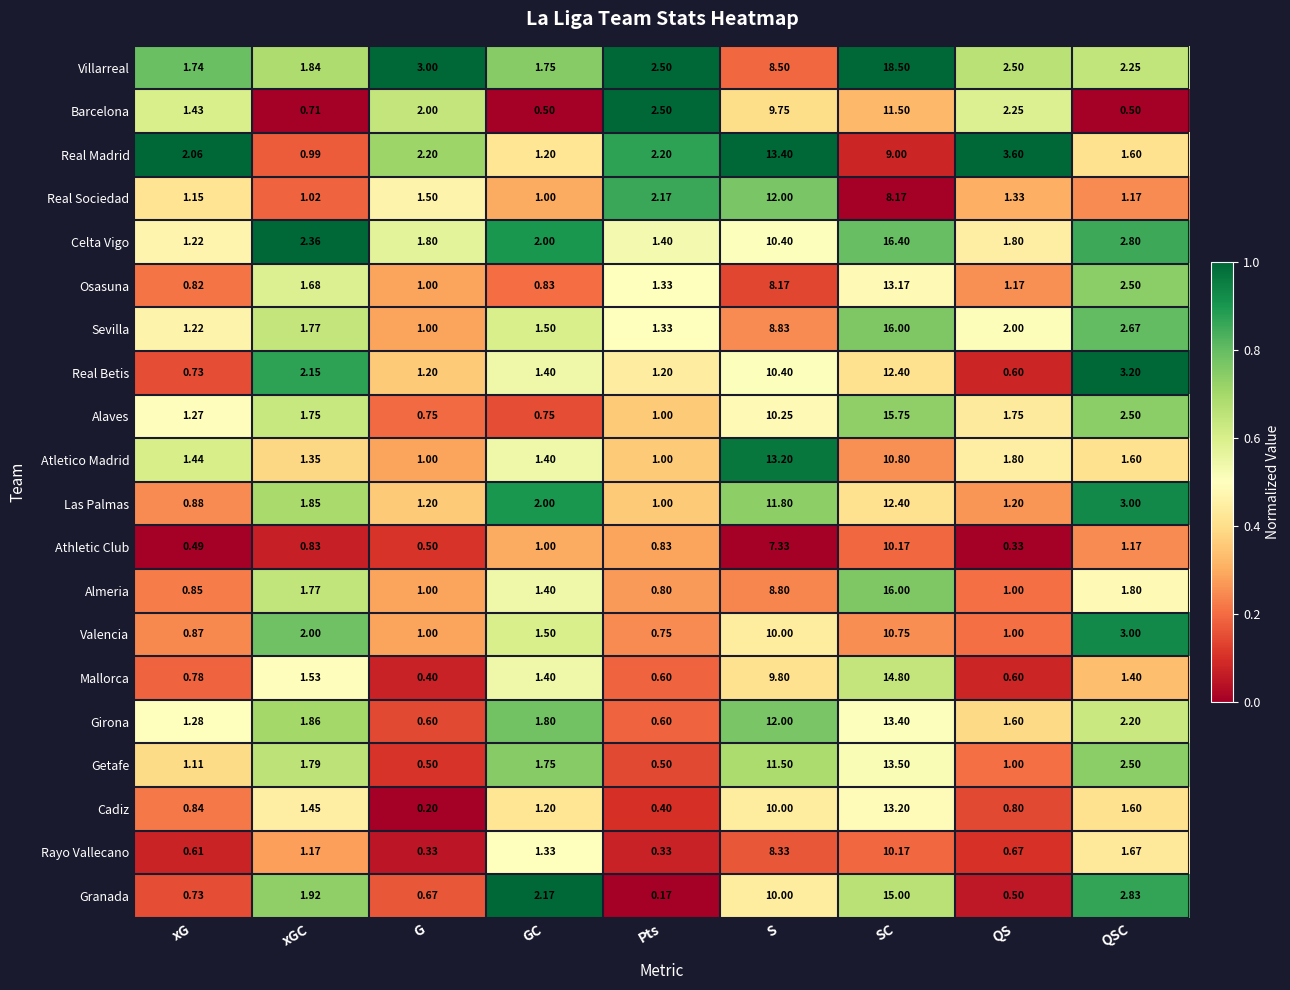

What is the maximum value shown in the chart?

18.5